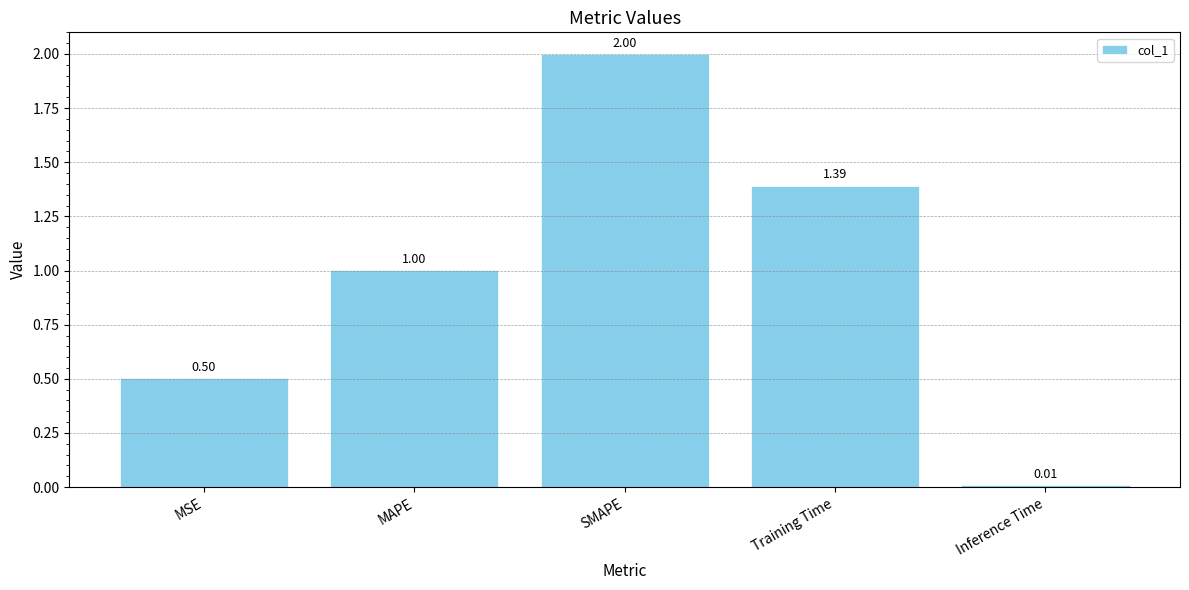

True or false: the data shows 2.0 at SMAPE.

True